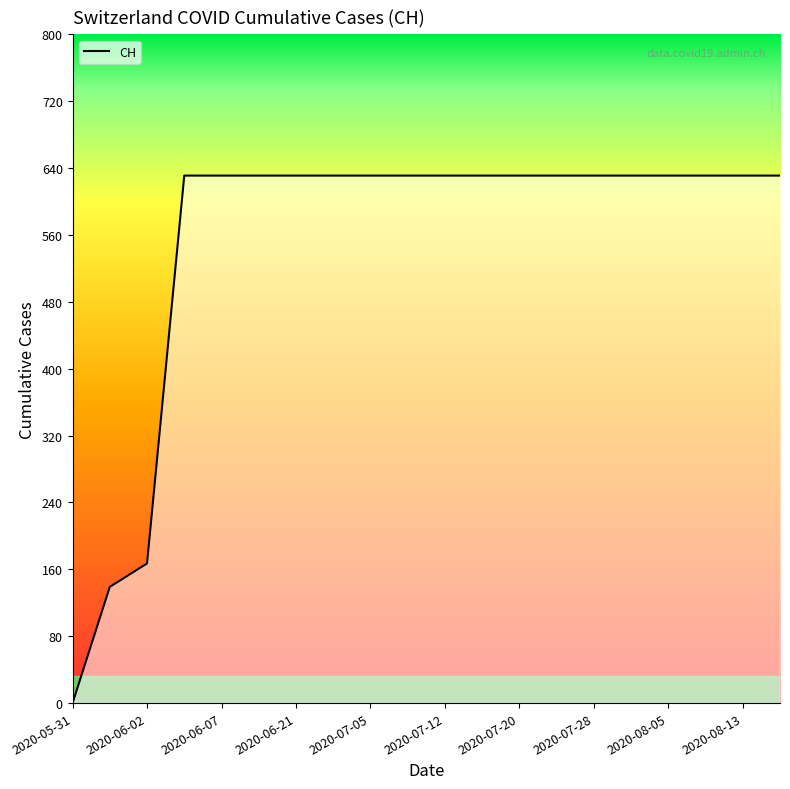

What is the difference between the second highest and minimum values?

631